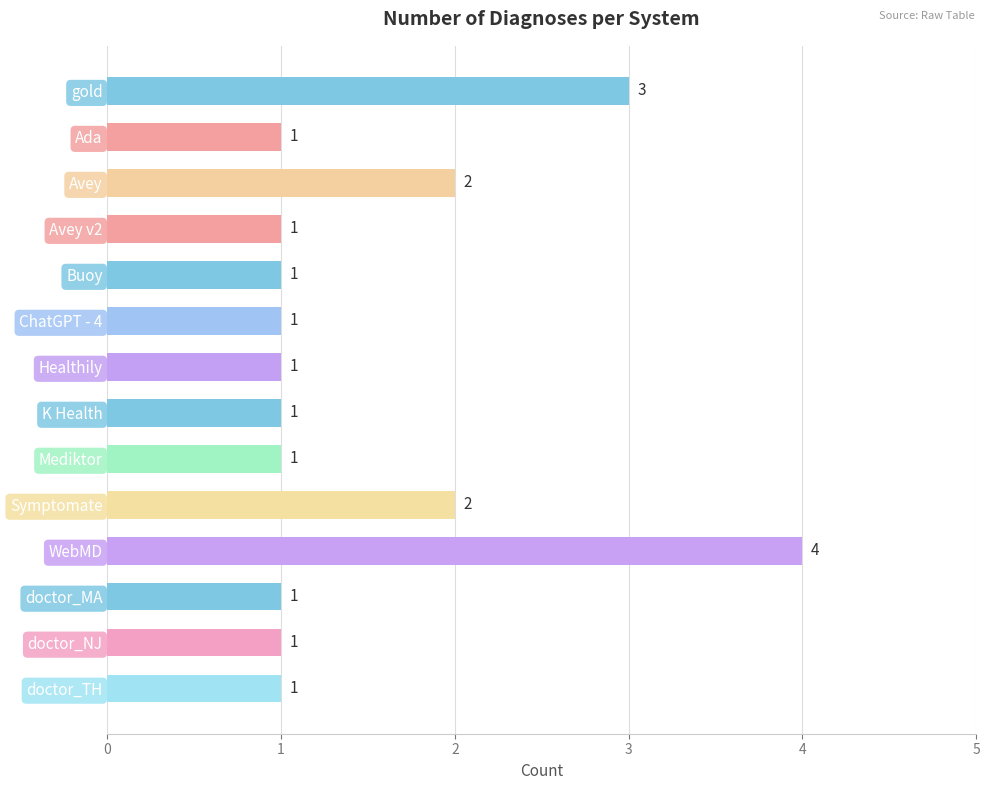

Count the number of categories in the chart.

14